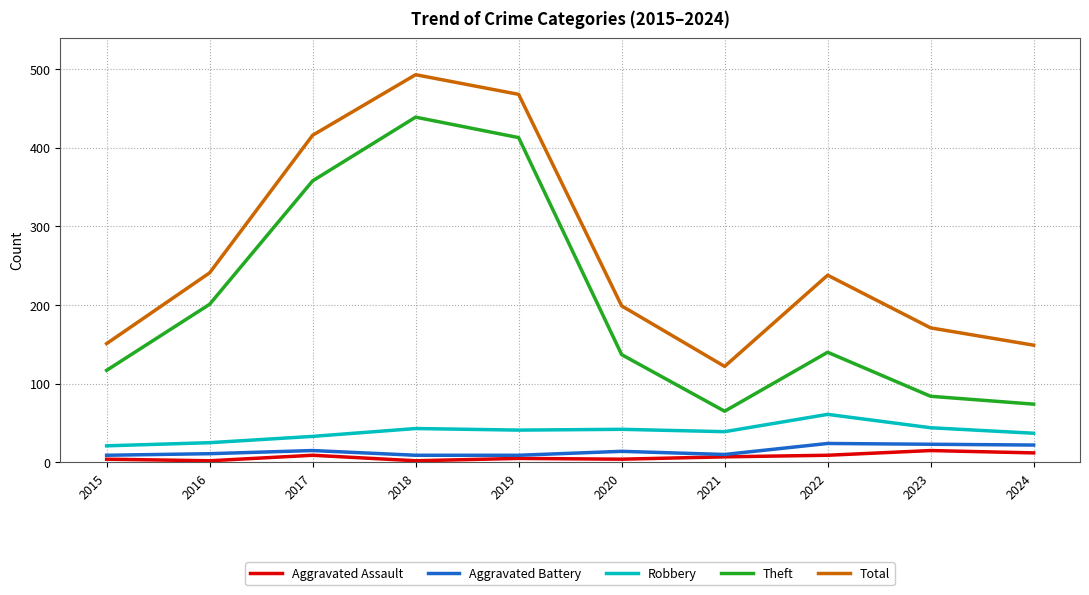

Which category has the highest value across all series?

2018